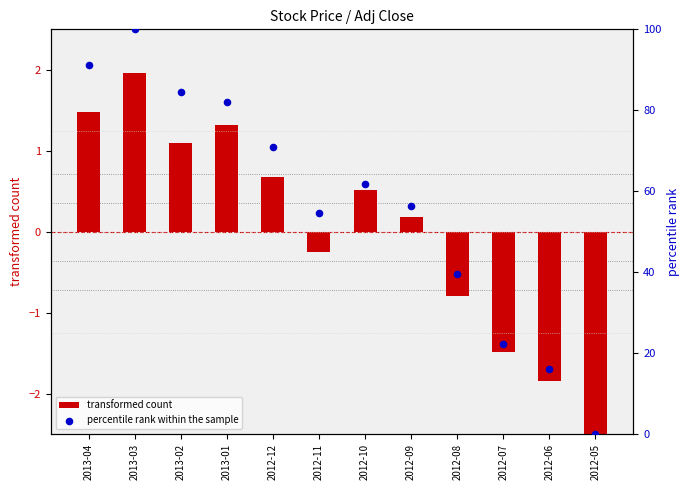

What is the total value across all series at 2013-03?

102.0